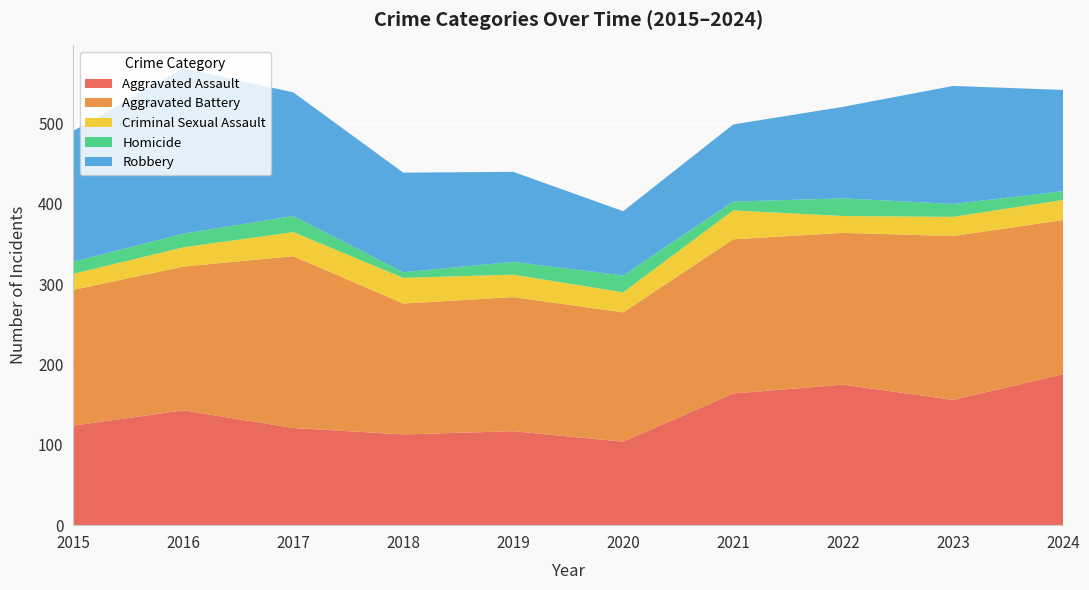

Reading right to left, transcribe all the data shown in this chart.

Aggravated Assault: 2024=188	2023=156	2022=175	2021=164	2020=104	2019=117	2018=113	2017=121	2016=143	2015=124
Aggravated Battery: 2024=192	2023=204	2022=189	2021=192	2020=161	2019=167	2018=163	2017=214	2016=179	2015=169
Criminal Sexual Assault: 2024=25	2023=24	2022=21	2021=36	2020=25	2019=28	2018=32	2017=30	2016=24	2015=20
Homicide: 2024=11	2023=16	2022=22	2021=11	2020=21	2019=16	2018=7	2017=20	2016=17	2015=15
Robbery: 2024=126	2023=147	2022=114	2021=96	2020=80	2019=112	2018=124	2017=154	2016=206	2015=163